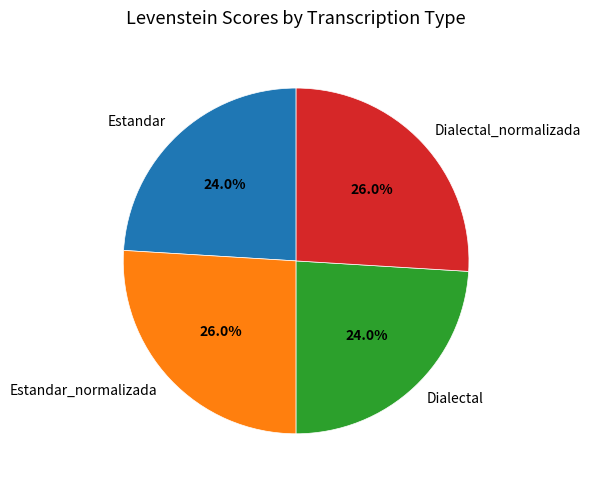

What is the total percentage of Estandar_normalizada and Estandar?

50.0%